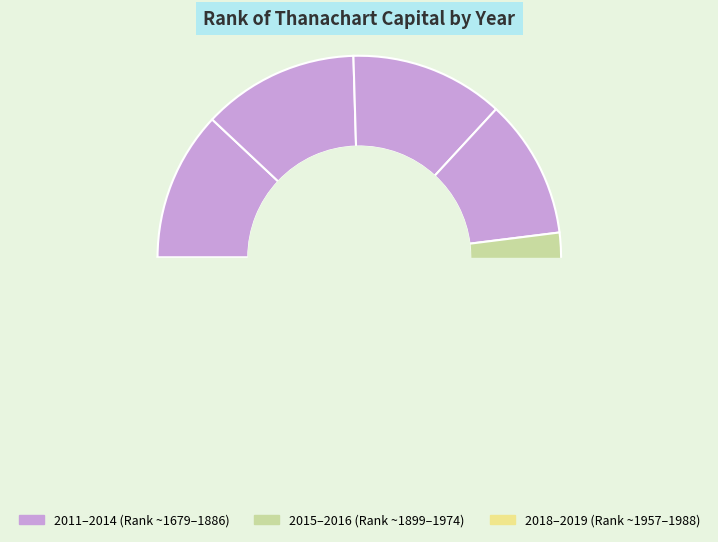

What is the ratio of the value at 2014 to the value at 2012?

0.9